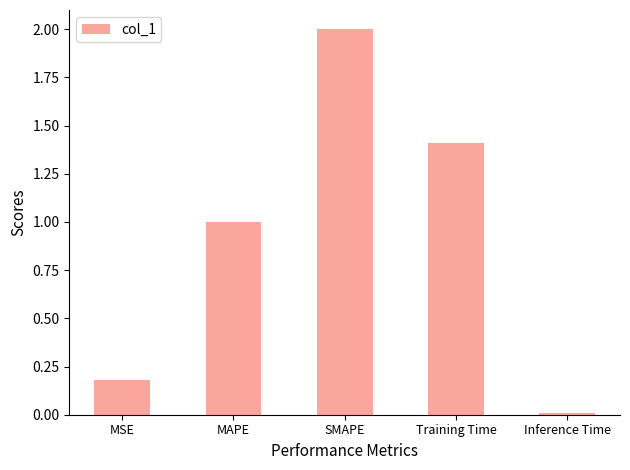

What is the approximate value at Training Time?

1.4